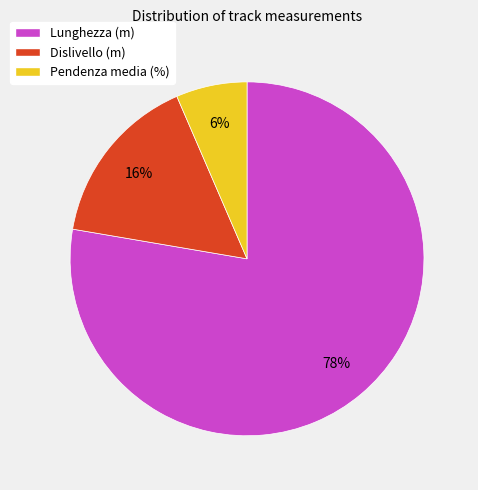

True or false: Lunghezza (m) accounts for 78% of the total.

True